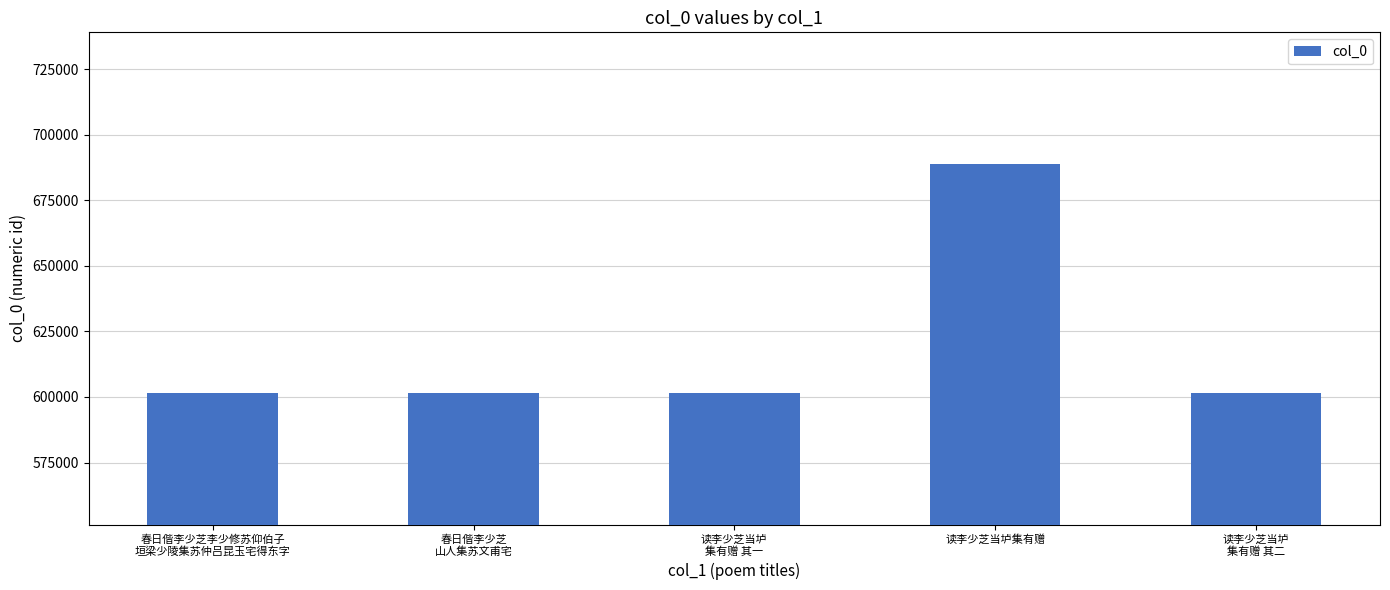

What is the difference between the maximum and minimum values?

87640